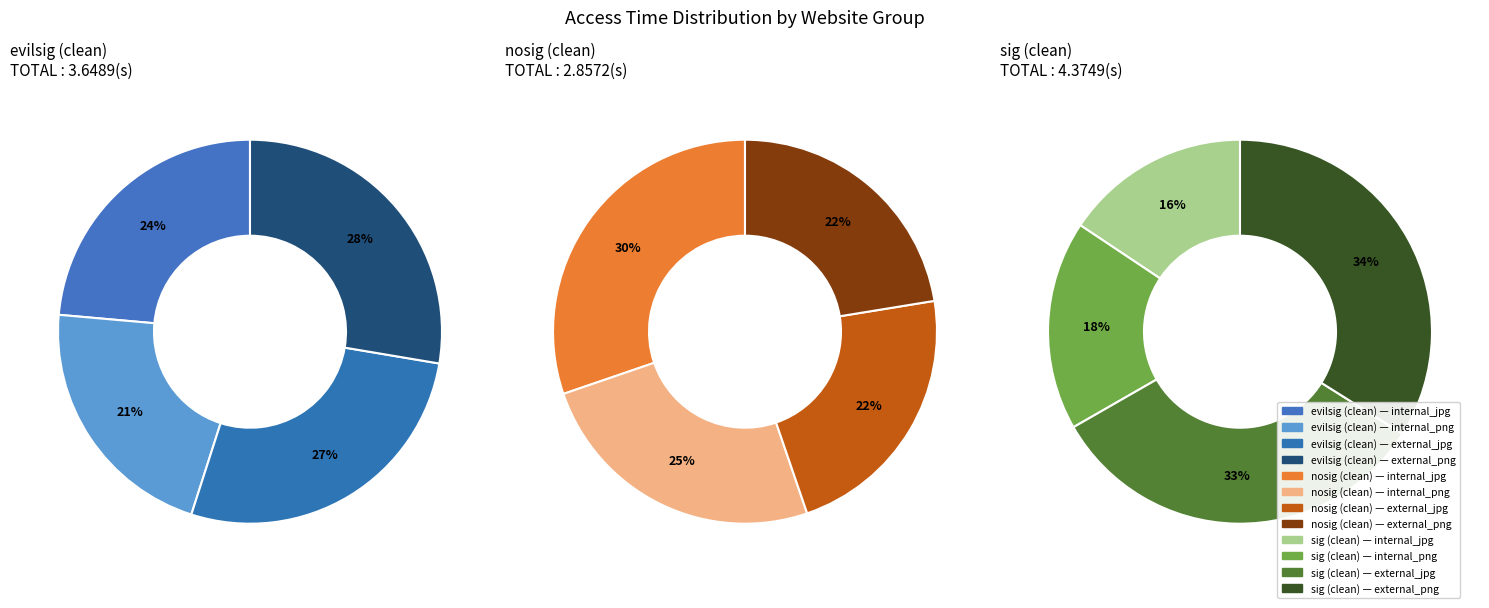

Rank the categories by value from highest to lowest.

sig_clean_external_png, sig_clean_external_jpg, evilsig_clean_external_png, evilsig_clean_external_jpg, nosig_clean_internal_jpg, evilsig_clean_internal_jpg, evilsig_clean_internal_png, sig_clean_internal_png, nosig_clean_internal_png, sig_clean_internal_jpg, nosig_clean_external_png, nosig_clean_external_jpg